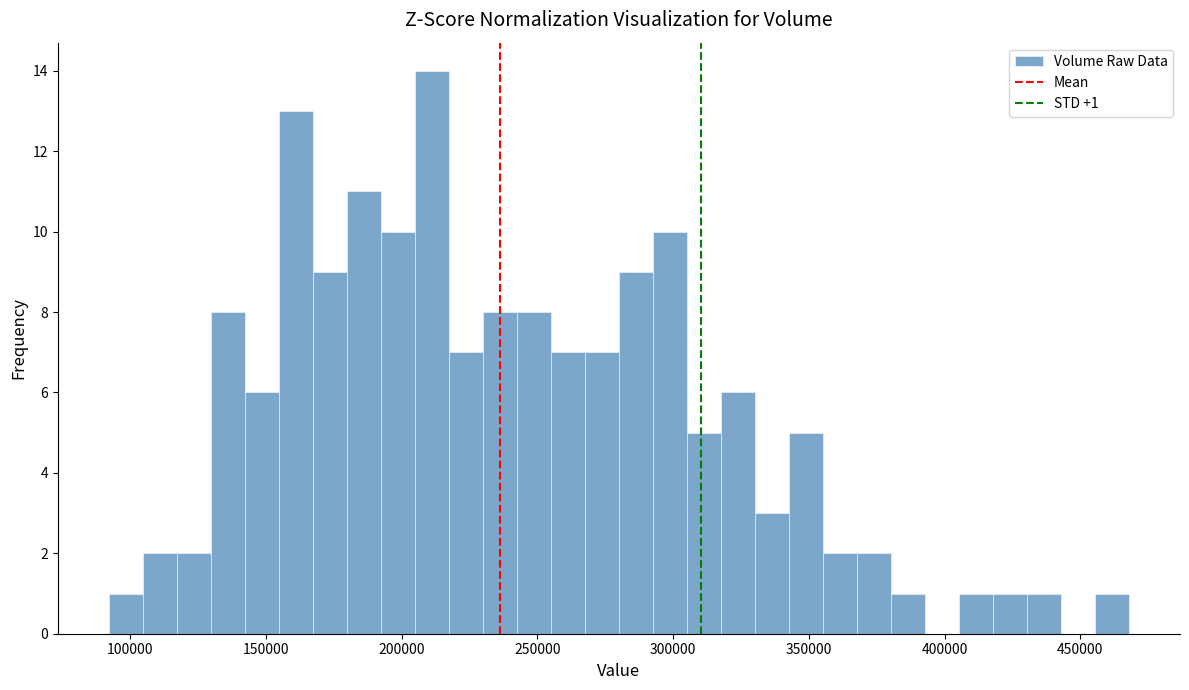

Around what value on the x-axis is the tallest bar? Give the approximate position of its centre, as read against the axis.

210000